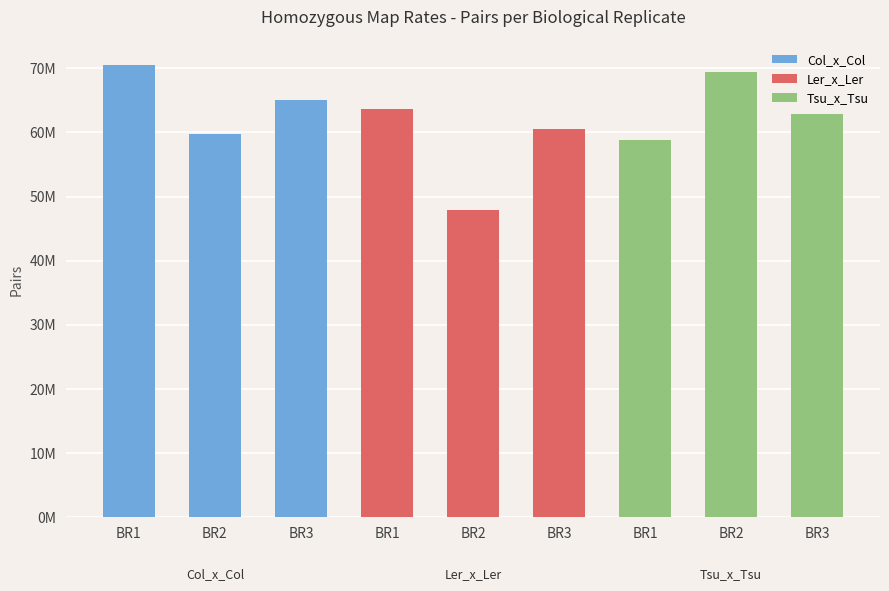

What is the value of the Ler_x_Ler bar at the 1st from the left?

63676577